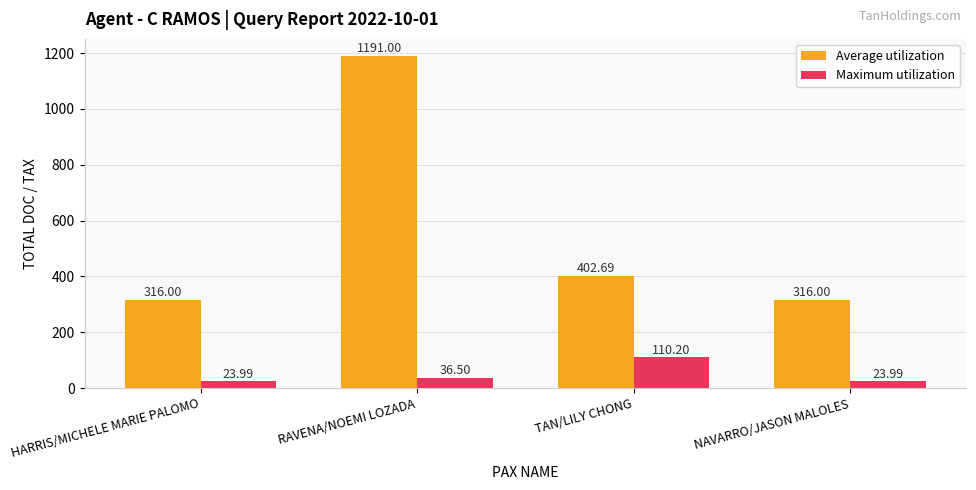

At NAVARRO/JASON MALOLES, list the series in order from largest to smallest.

Average utilization, Maximum utilization